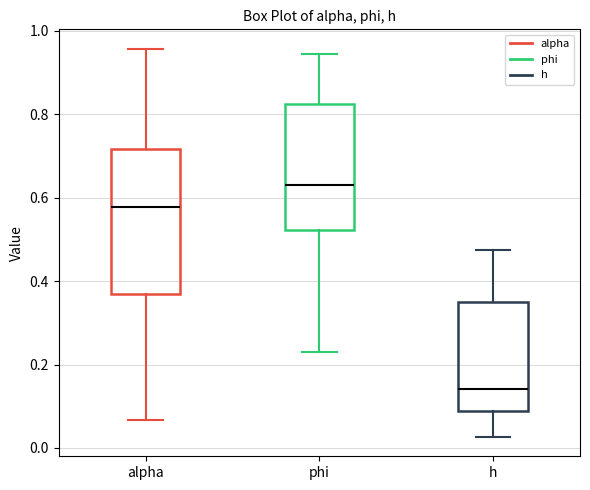

Reading left to right, transcribe this box plot: for each box, give where its median line is, the range the box spans, and where its two whiskers end, as read against the y-axis. The values are not printed on the chart, so give them approximately, as read against the axis.

alpha: median 0.58, box 0.38 to 0.72, whiskers 0.06 to 0.96
phi: median 0.64, box 0.52 to 0.82, whiskers 0.24 to 0.94
h: median 0.14, box 0.08 to 0.34, whiskers 0.02 to 0.48